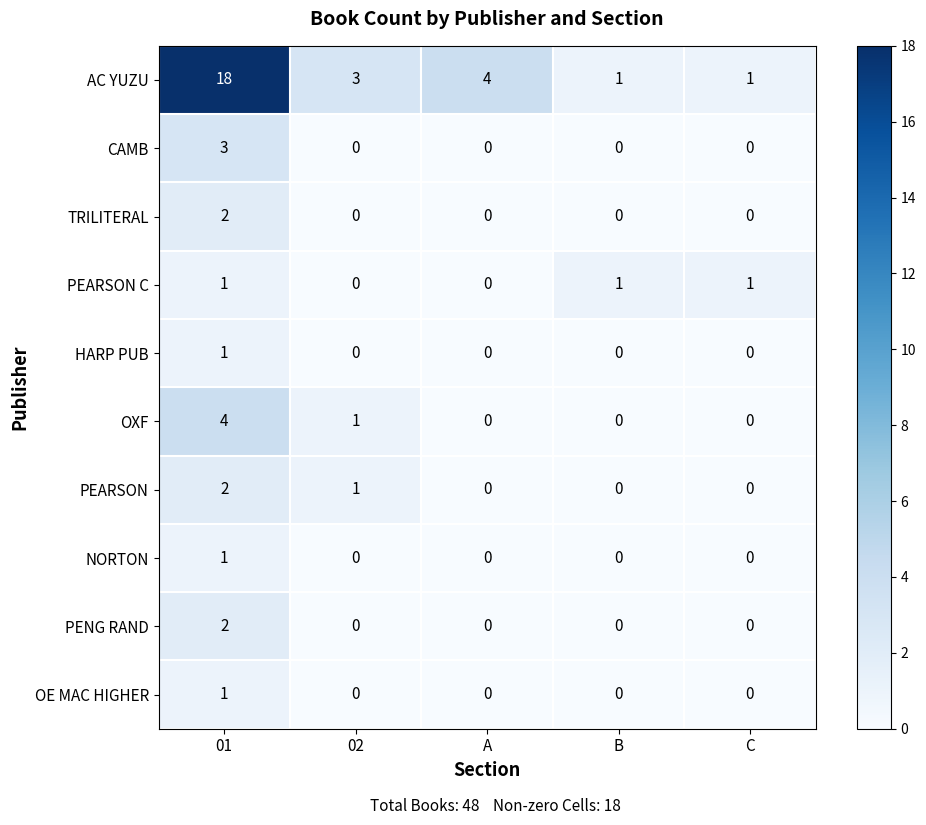

What is the total value across all series at 01?

35